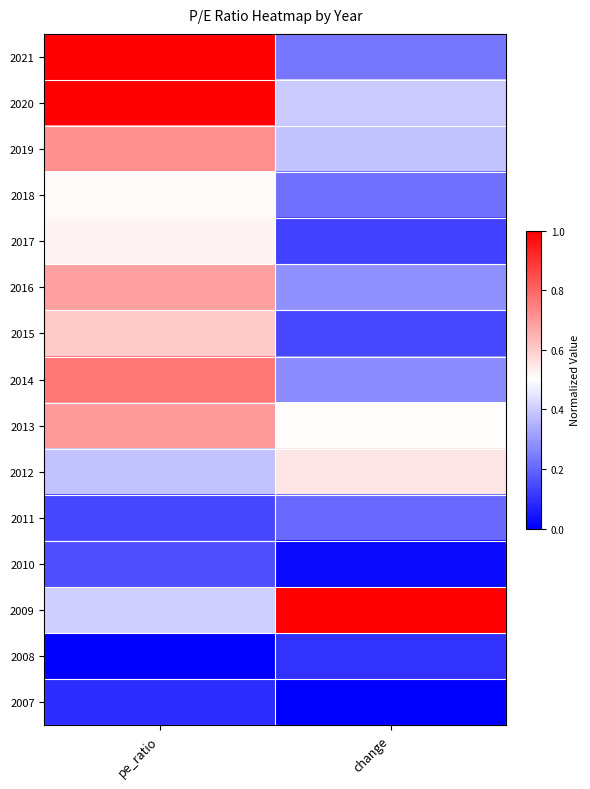

Rank the series by their maximum value, from highest to lowest.

2009, 2021, 2020, 2014, 2019, 2013, 2016, 2015, 2012, 2017, 2018, 2011, 2010, 2008, 2007